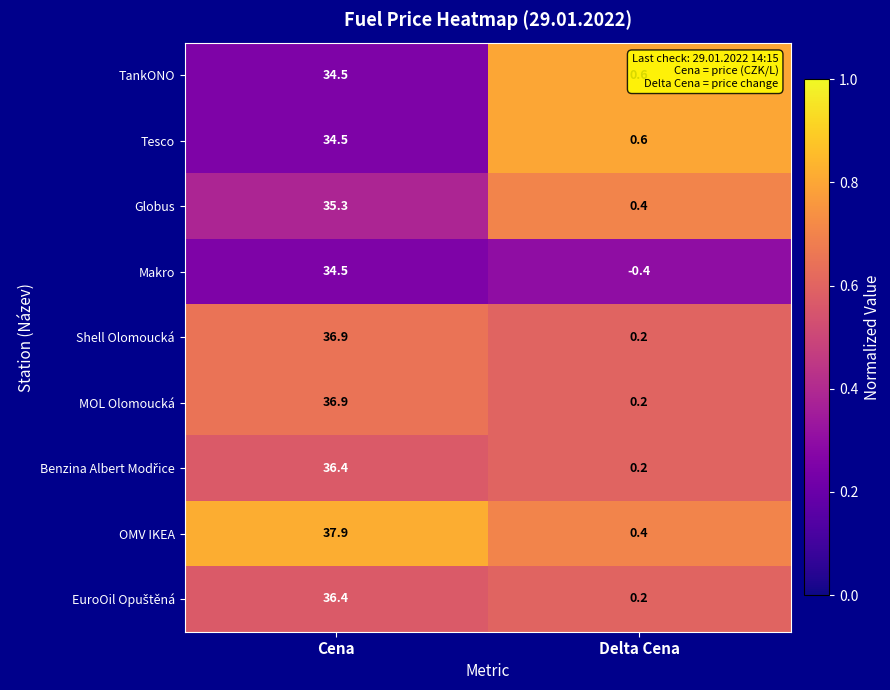

What is the difference between the MOL Olomoucká values at Cena and Delta Cena?

36.7